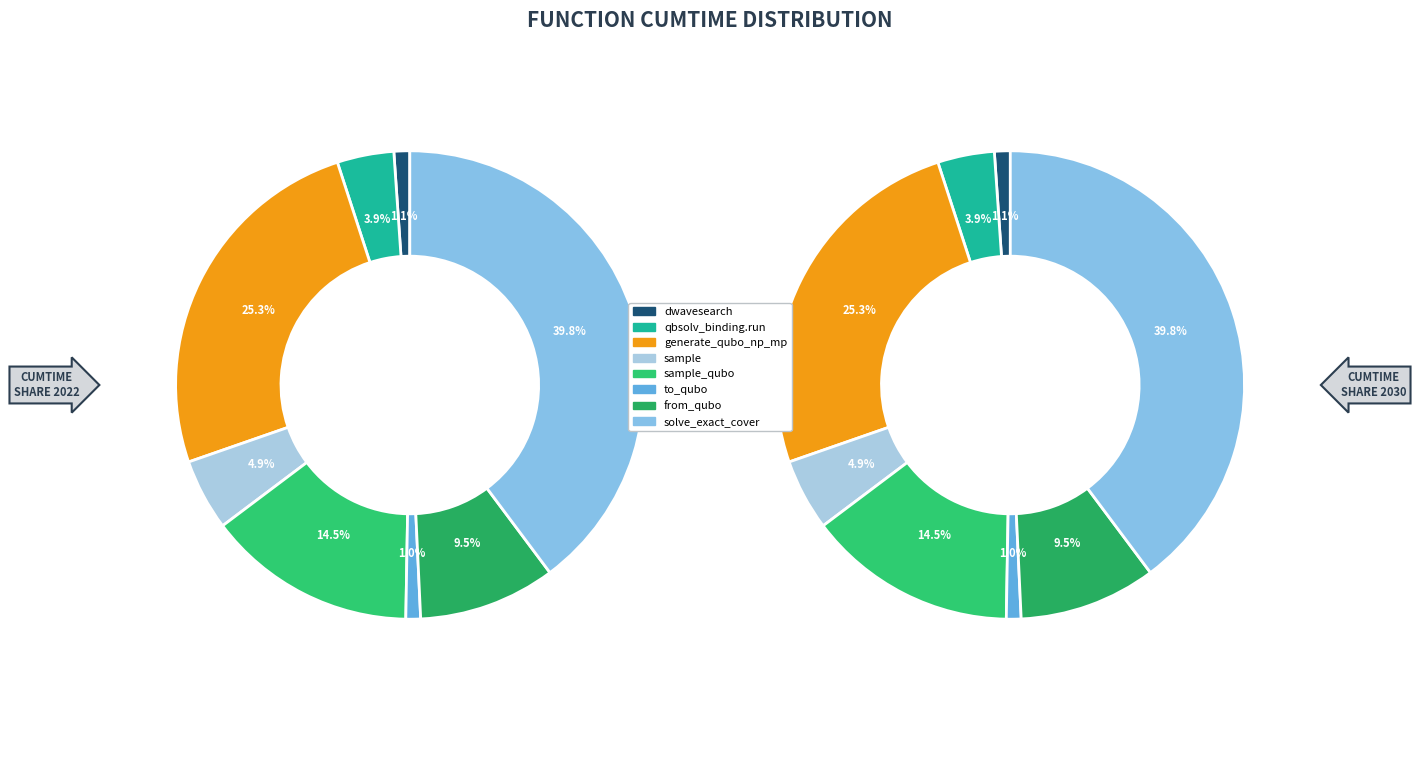

What portion of the pie excludes generate_qubo_numpy_multi_processing?

74.7%